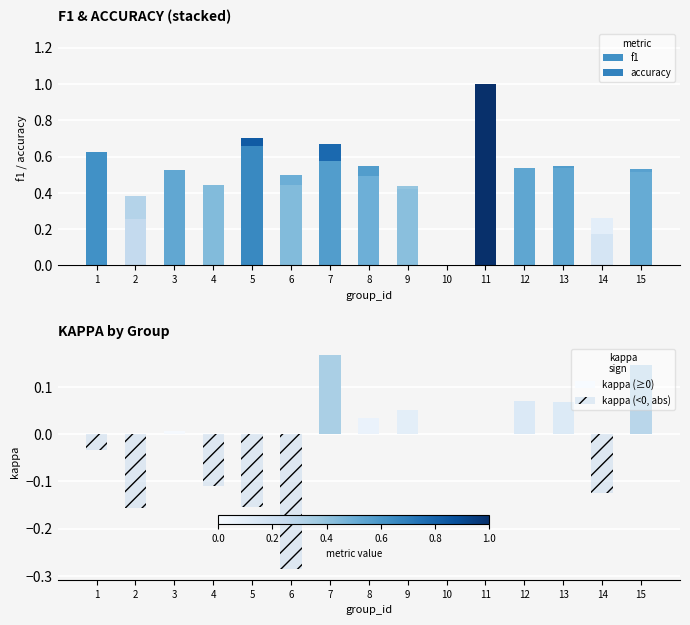

How many bars are there in total?

60